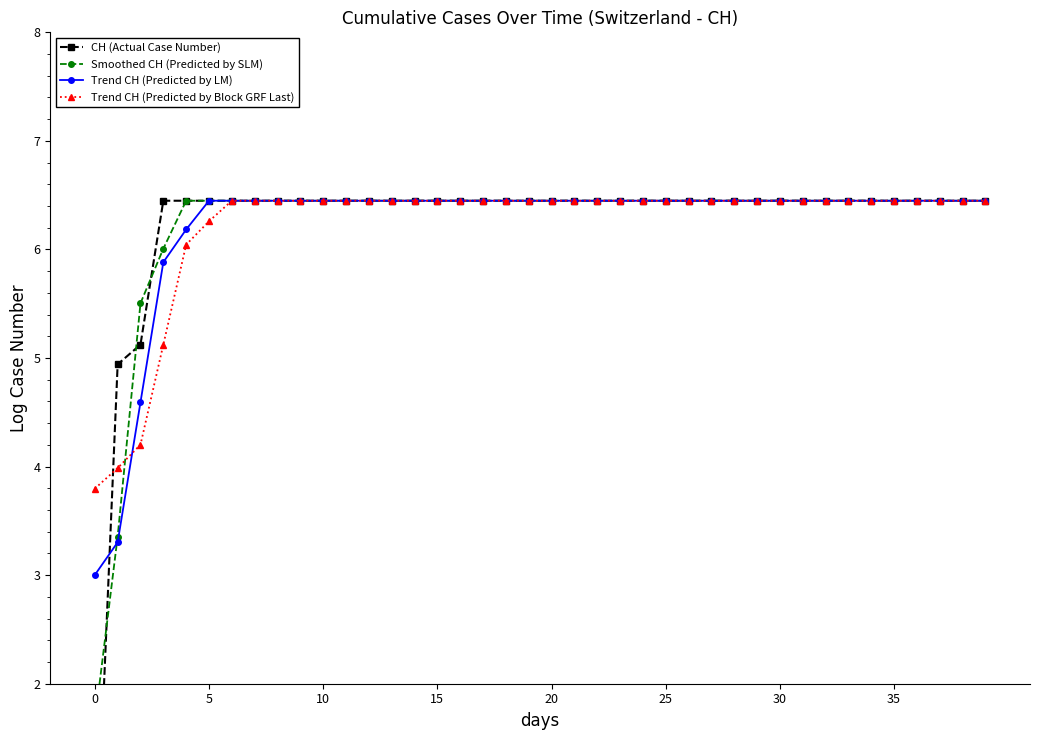

What is the lowest value of the Trend CH (Predicted by Block GRF Last) series?

3.8